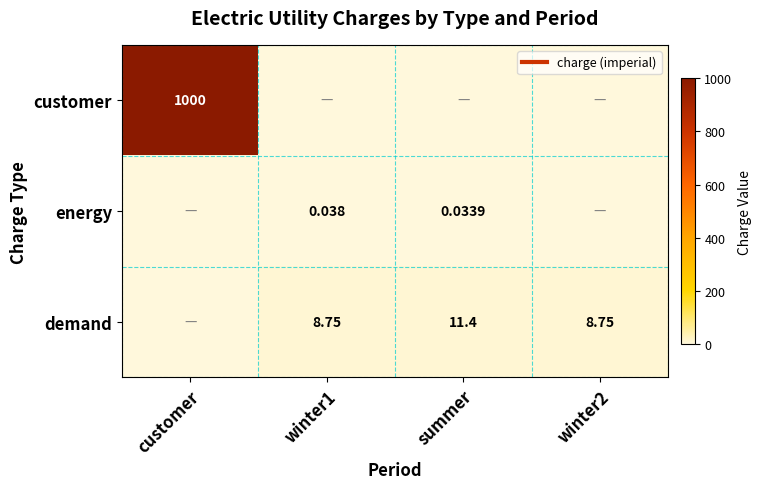

Which category has the lowest value across all series?

winter1